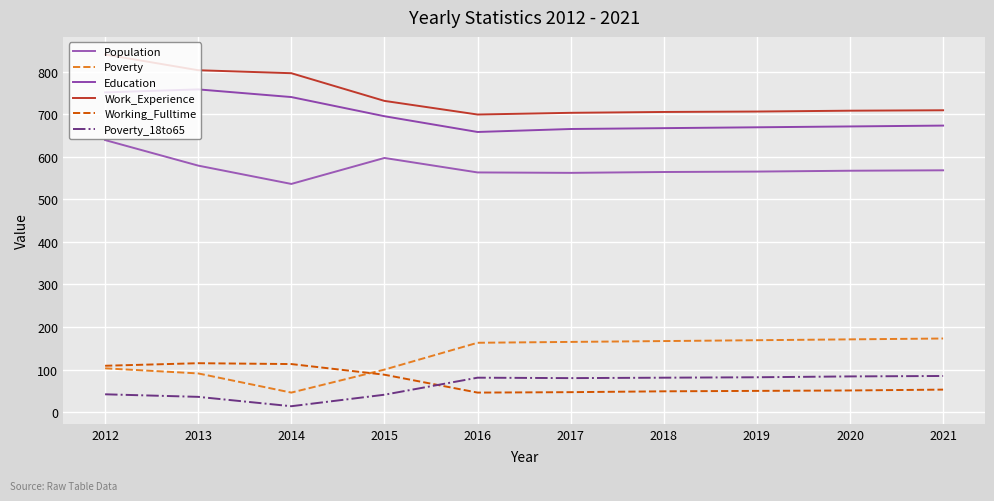

At which category is the sum across all series the highest?

2012